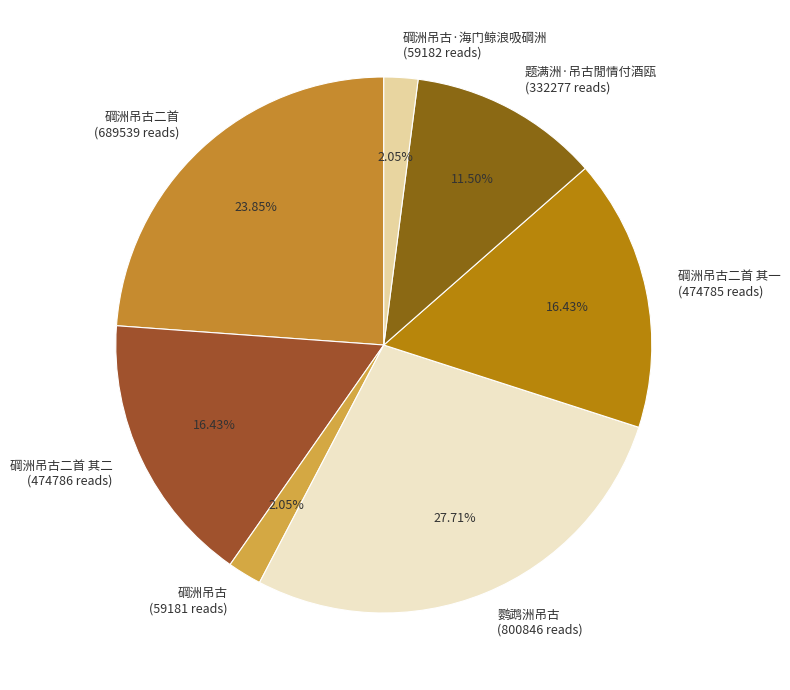

Approximately how many times larger is the value at 题满洲·吊古閒情付酒瓯 (332277 reads) compared to 鹦鹉洲吊古 (800846 reads)?

0.4